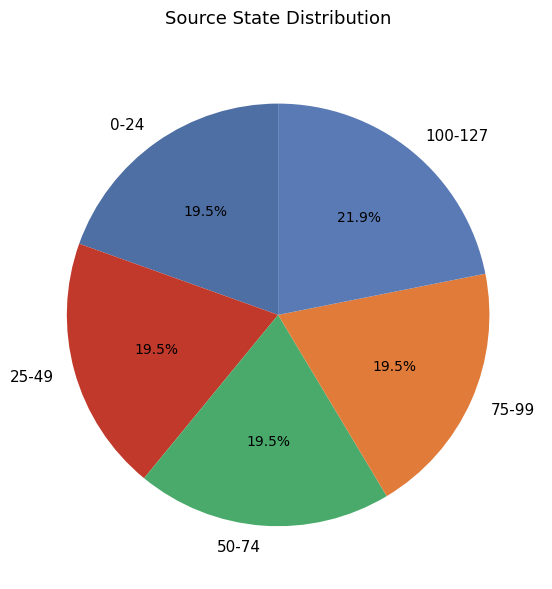

Do 50-74 and 75-99 together represent more than half of the pie?

No